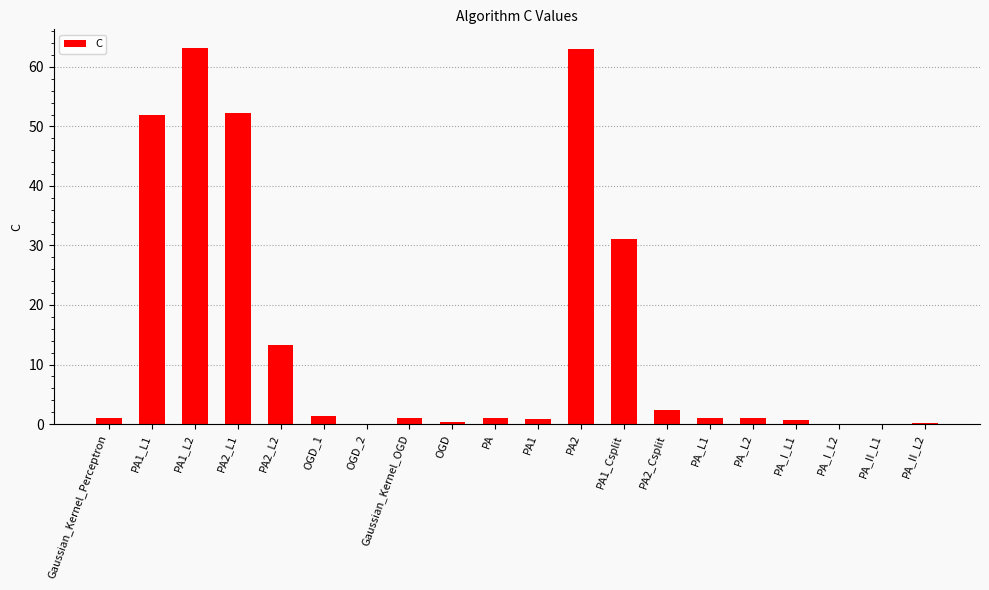

What is the greatest value displayed?

63.2